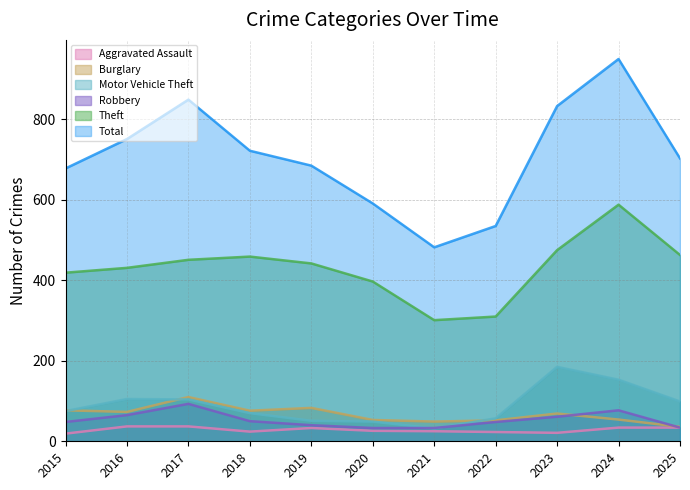

Which series has the largest total across all categories?

Total